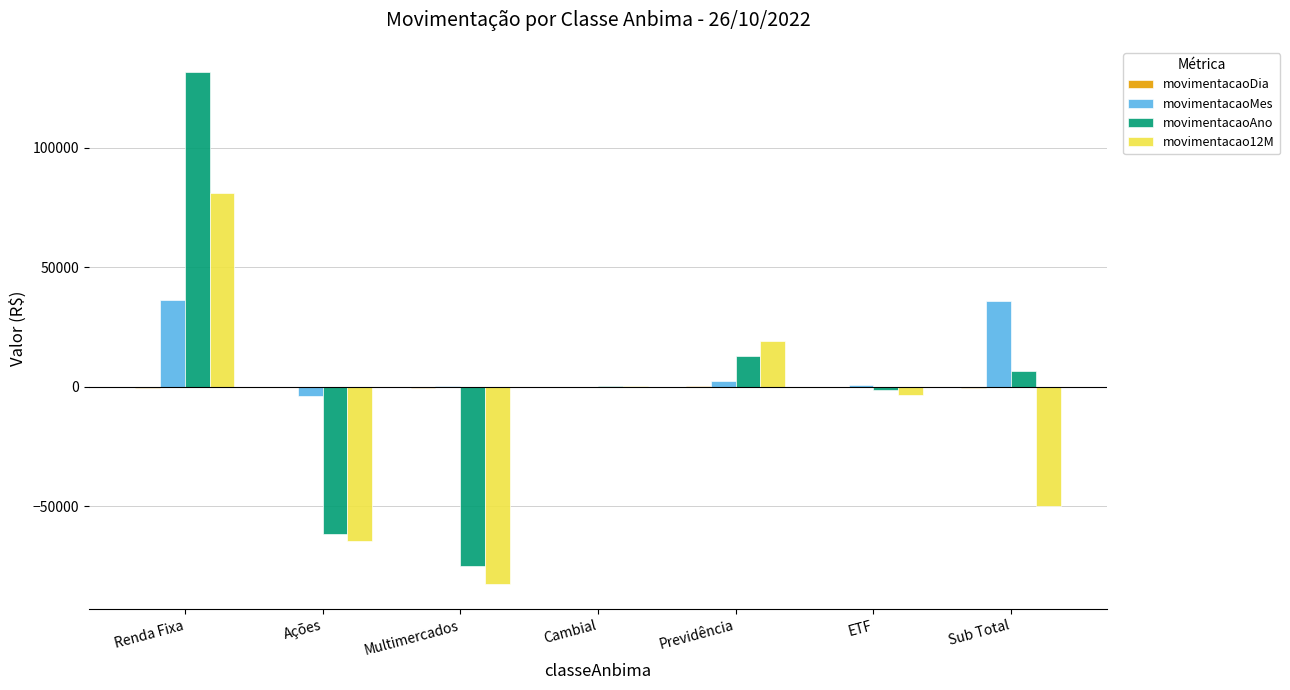

The movimentacaoAno series shows 6490.6 at Sub Total. True or false?

True